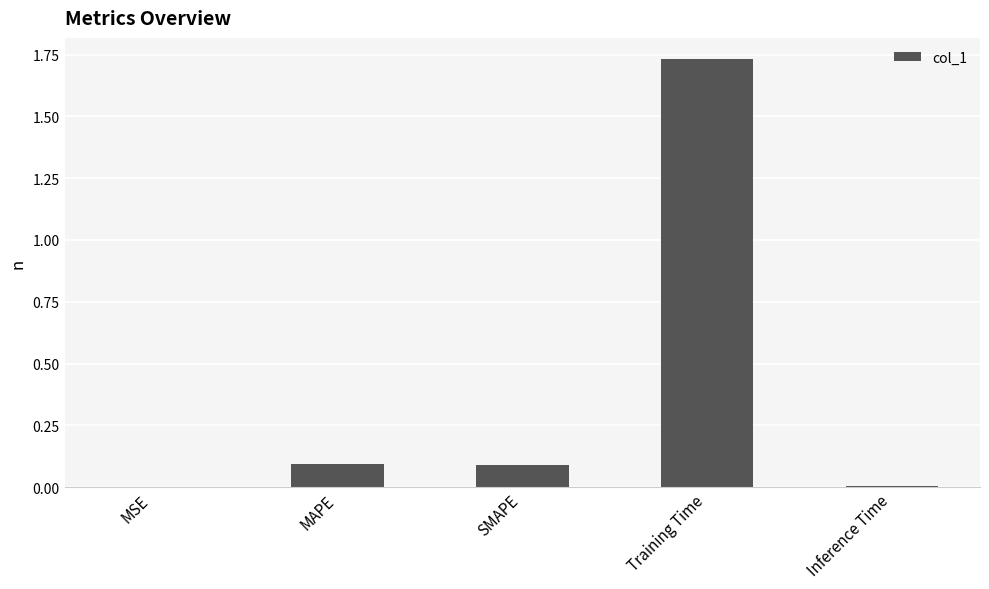

Between Training Time and MSE, which is larger?

Training Time